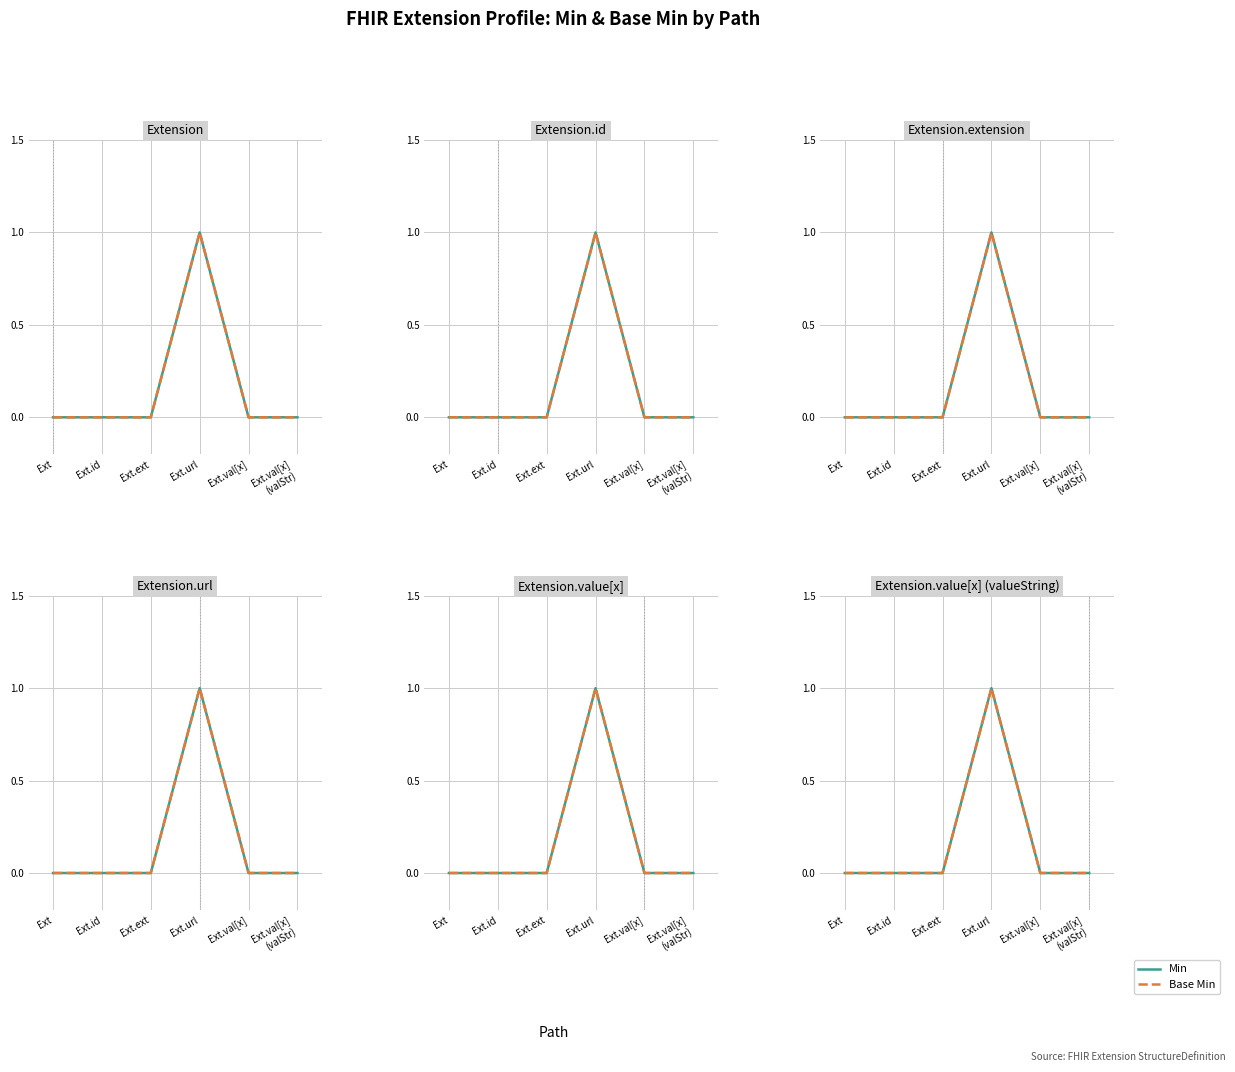

Count the Min values in the range 0 to 1.

6